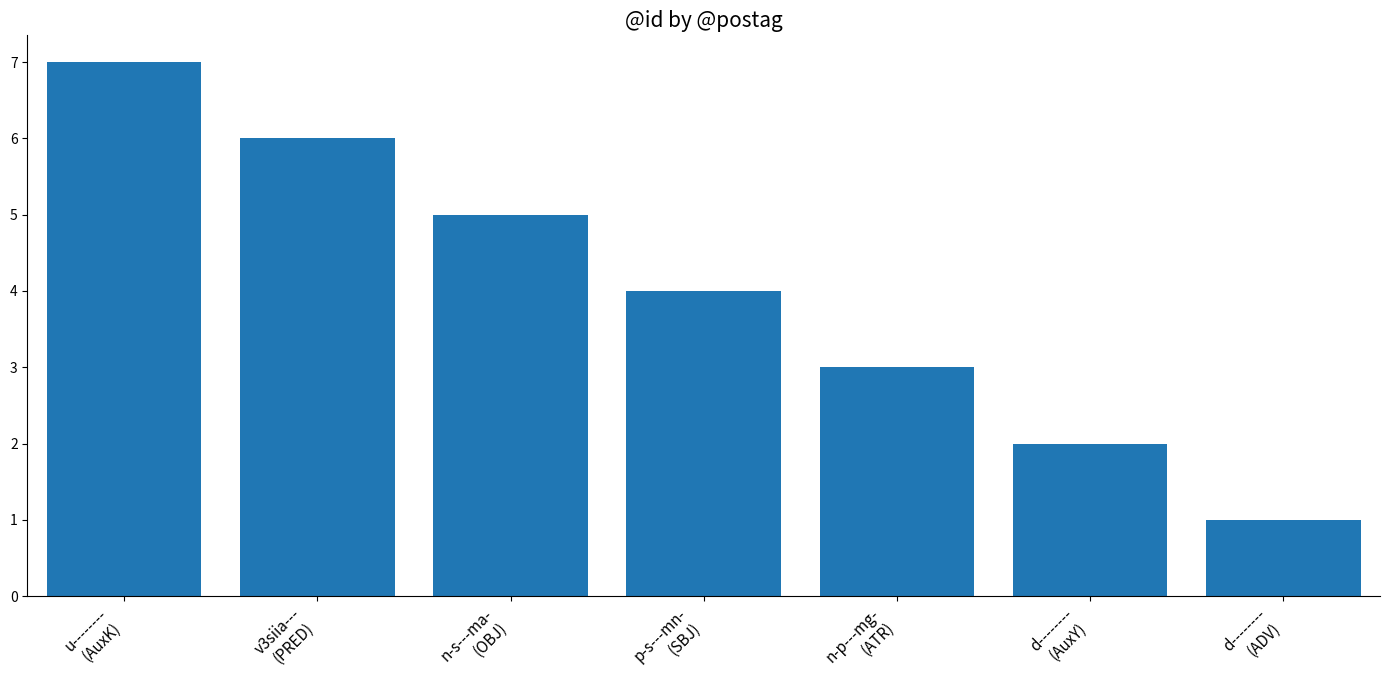

Is it true that the value at d--------
(AuxY) is 2?

True